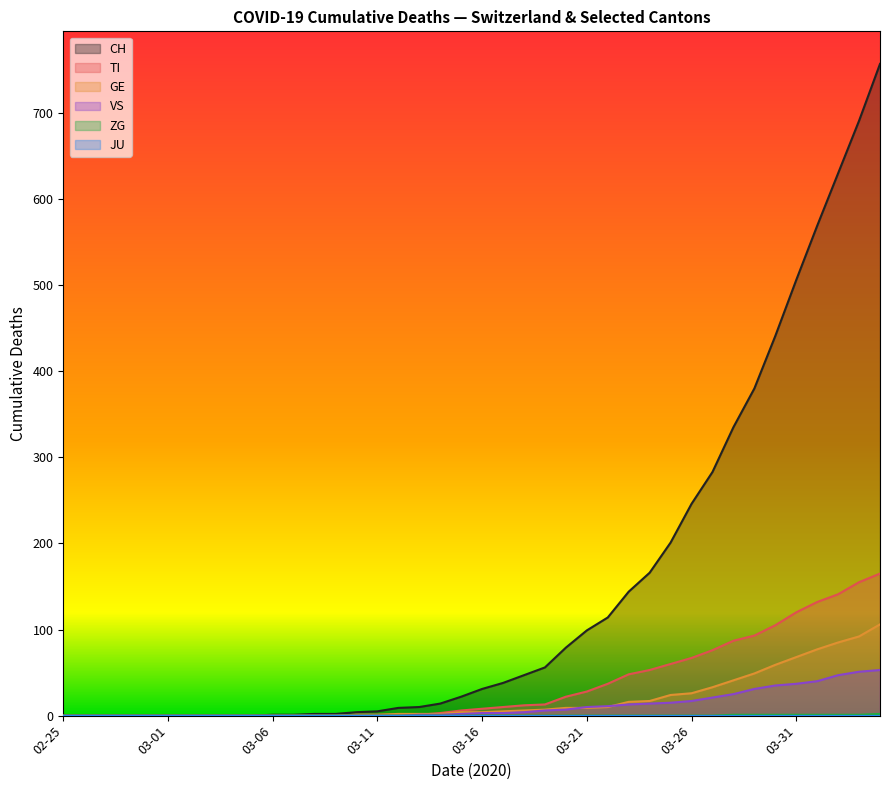

True or false: ZG has more than 1 interior local peaks.

False